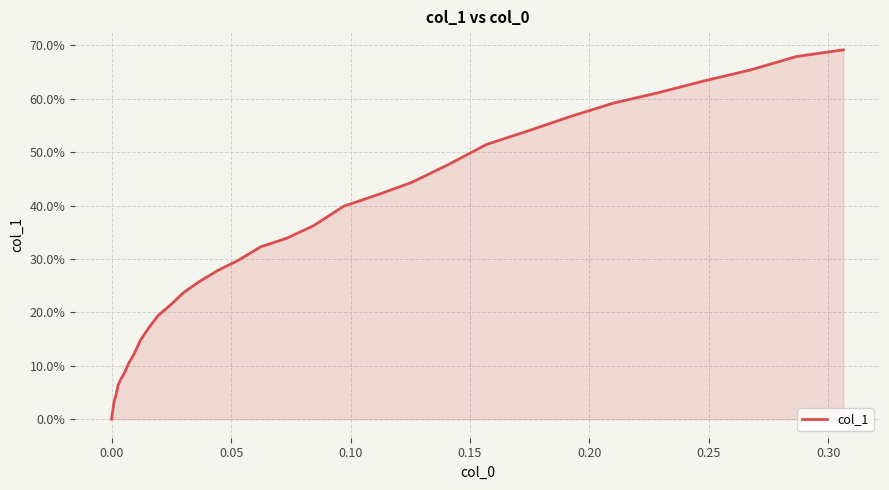

Is this an area chart (filled region under the line)?

Yes